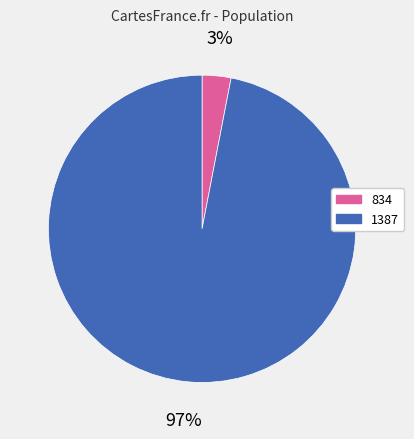

Which category accounts for the majority?

1387